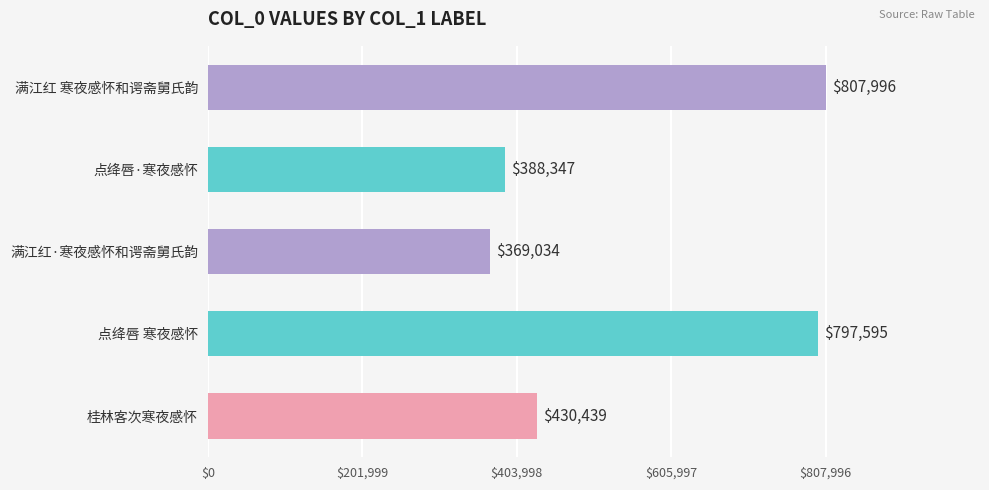

Approximately how many times larger is the value at 桂林客次寒夜感怀 compared to 点绛唇 寒夜感怀?

0.5